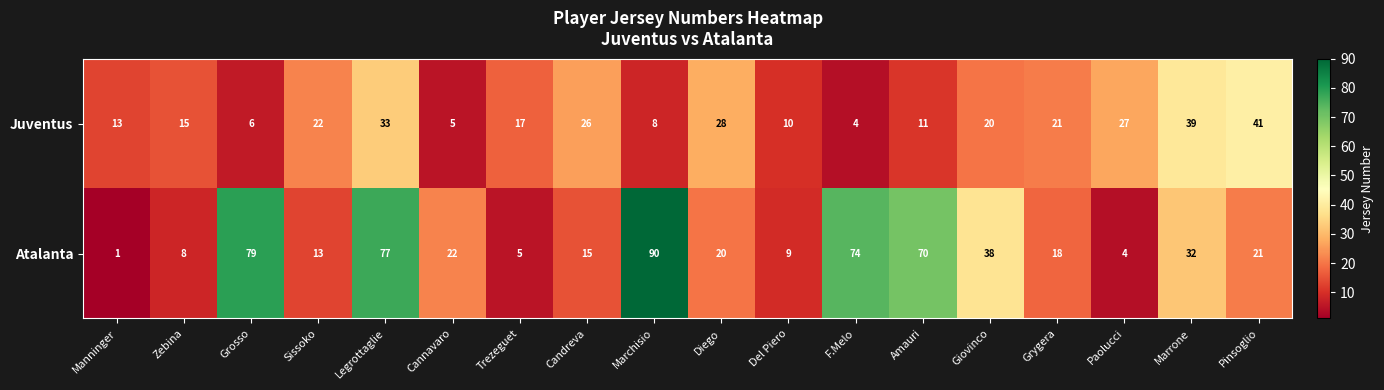

What is the difference between the Juventus values at Marchisio and Manninger?

5